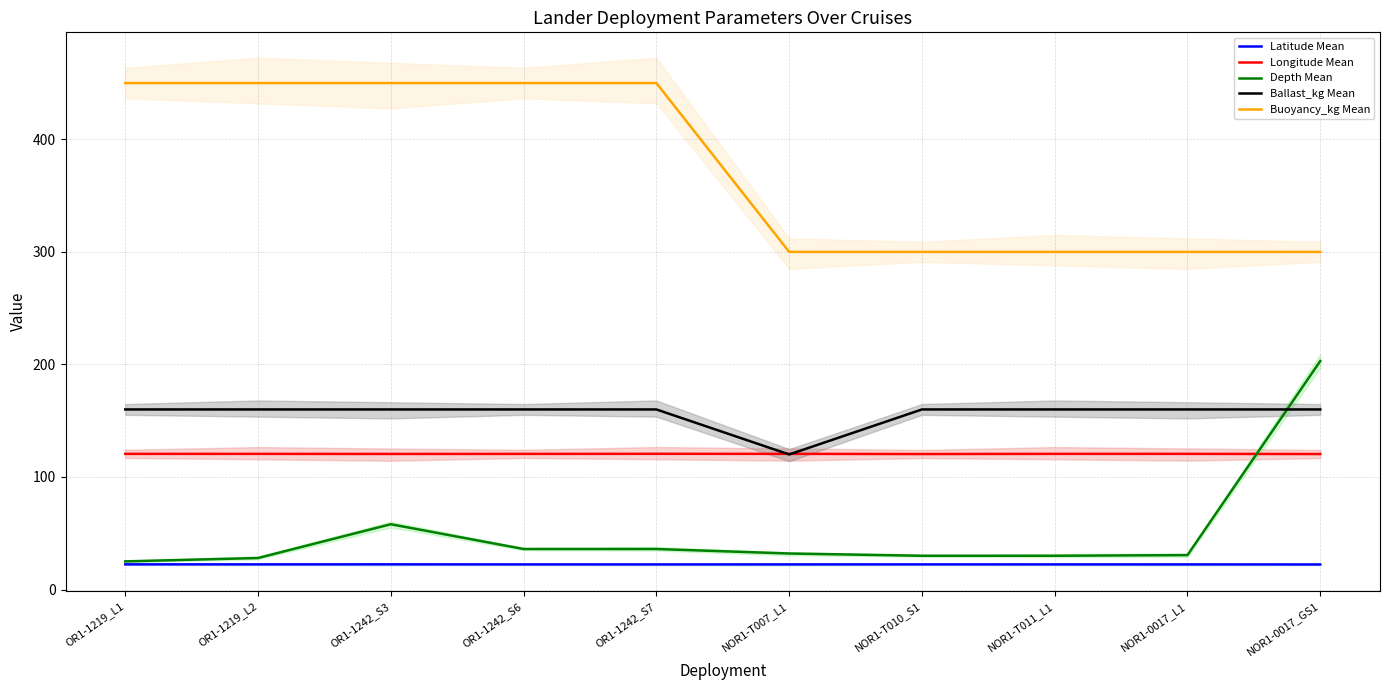

List the series in order of their peak value, lowest first.

Latitude Mean, Longitude Mean, Ballast_kg Mean, Depth Mean, Buoyancy_kg Mean